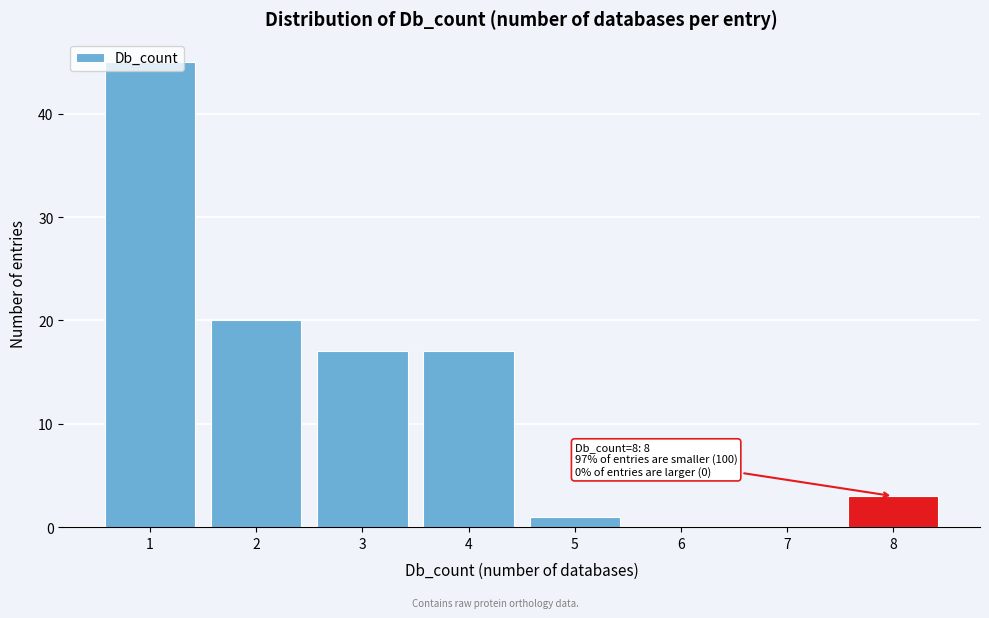

Which range on the x-axis has the tallest bar?

0.5 to 1.5